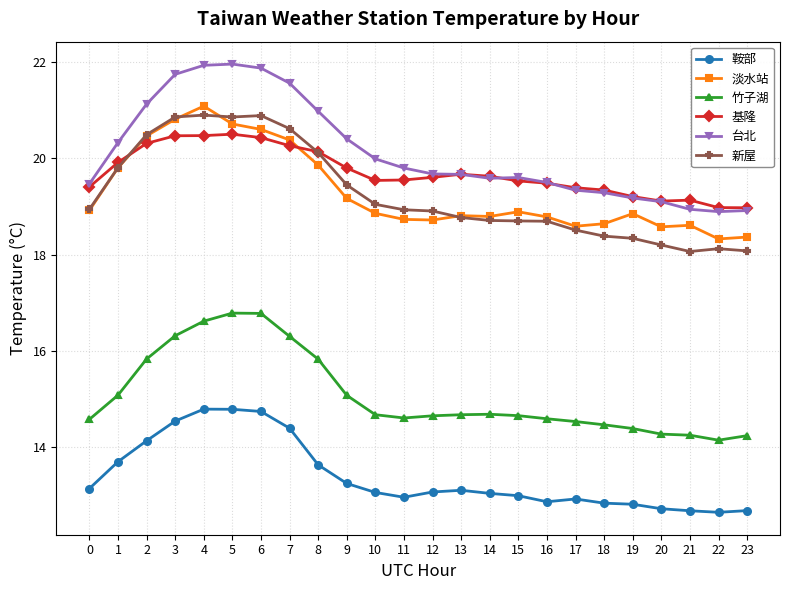

Rank the series by their maximum value, from highest to lowest.

台北, 淡水站, 新屋, 基隆, 竹子湖, 鞍部